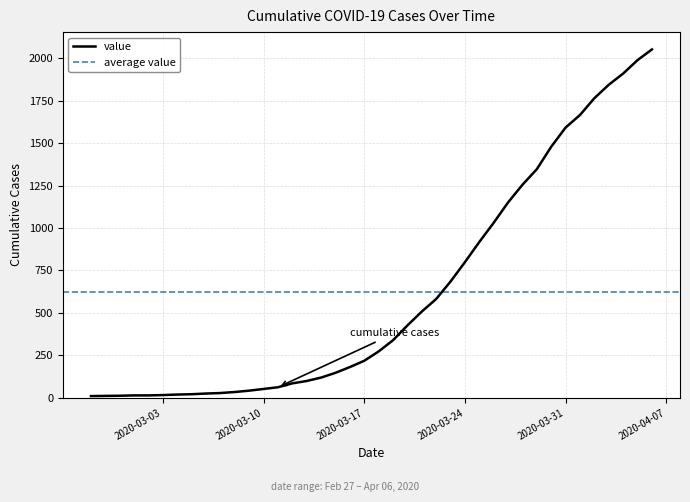

How many lines are shown in the chart?

1